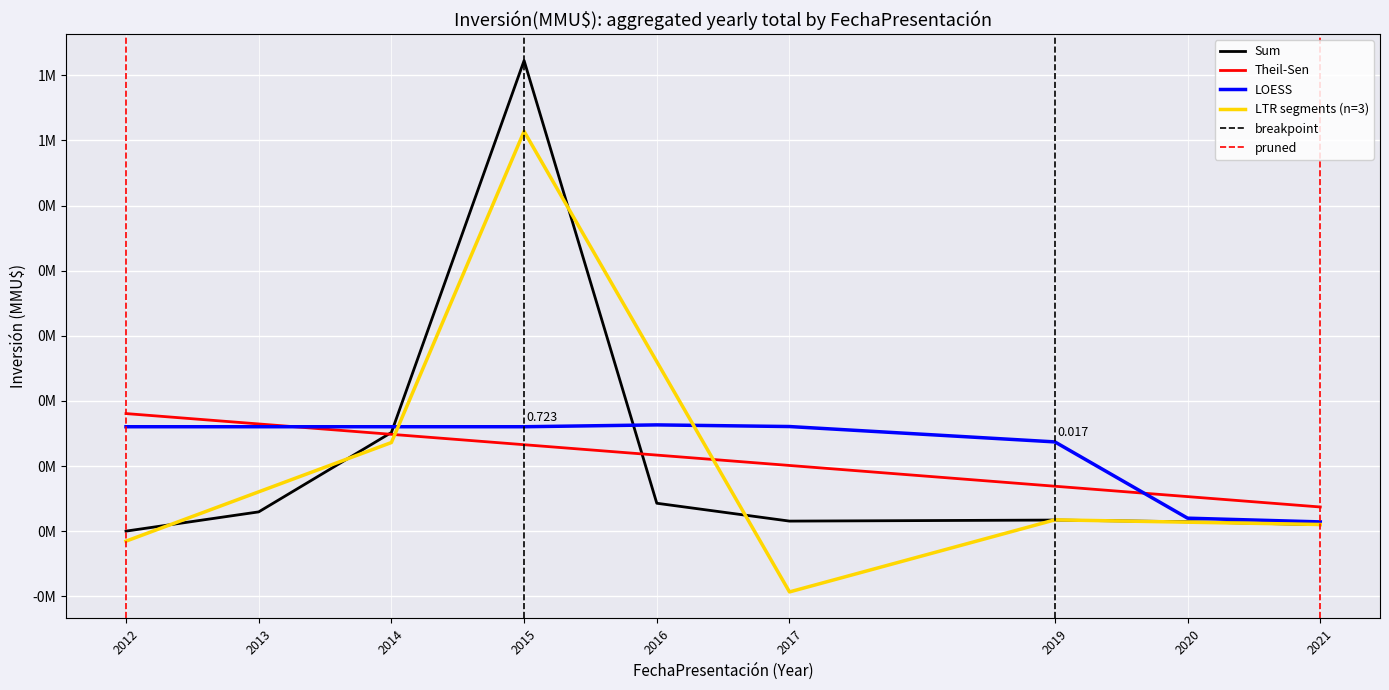

Is it true that the value at 2013 is 170?

False